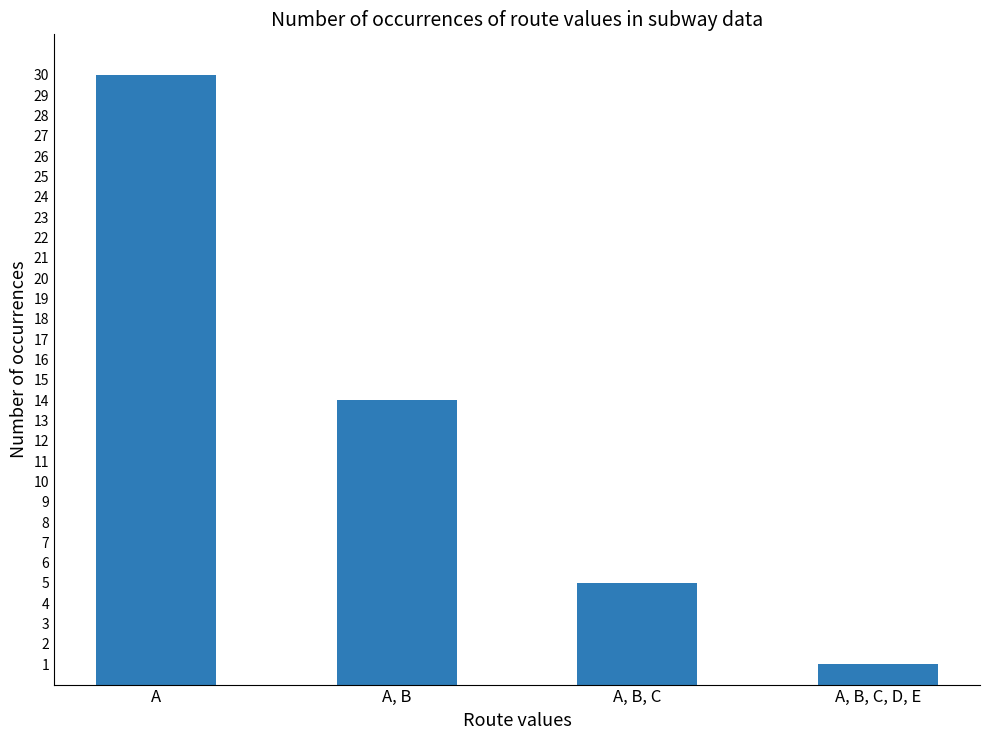

What is the label of the 2nd bar from the right?

A, B, C